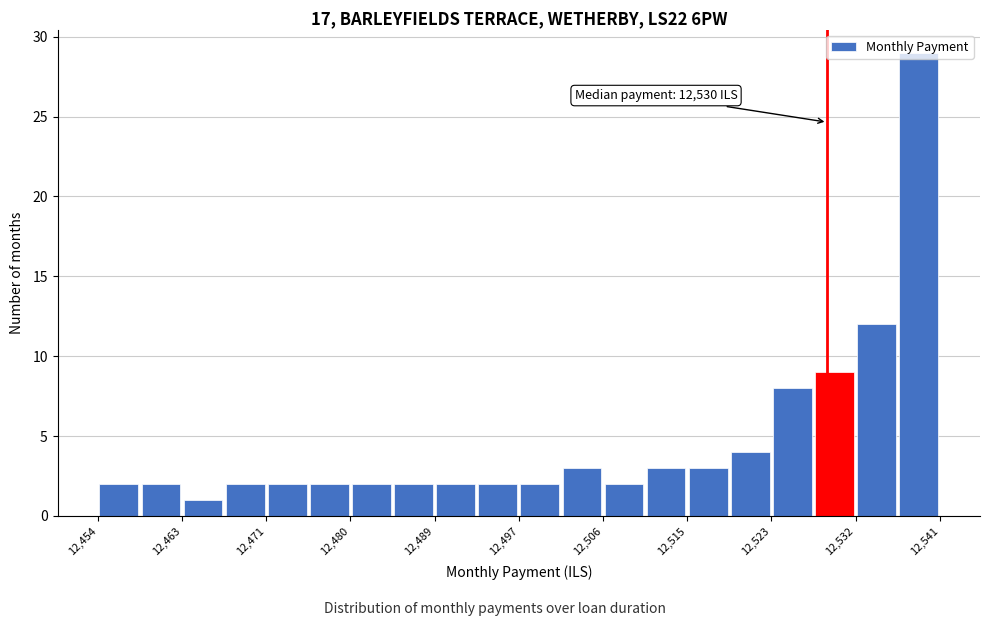

Which range on the x-axis has the tallest bar?

12537 to 12541